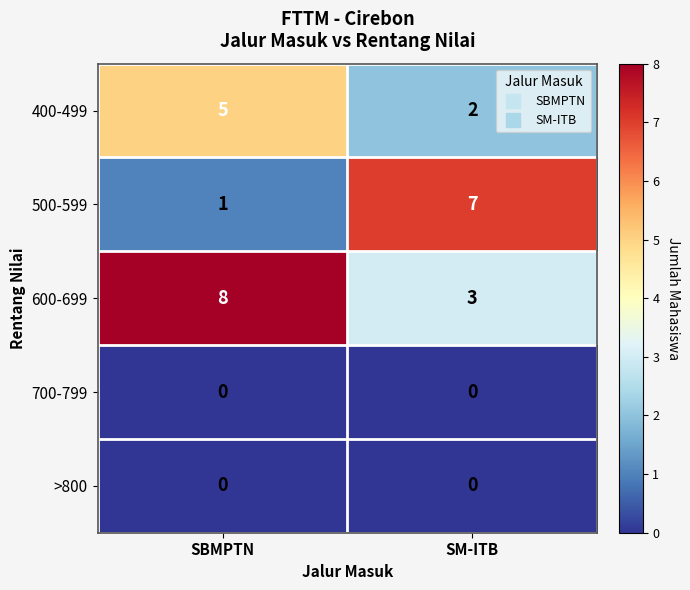

Which series changed the most between SBMPTN and SM-ITB?

500-599